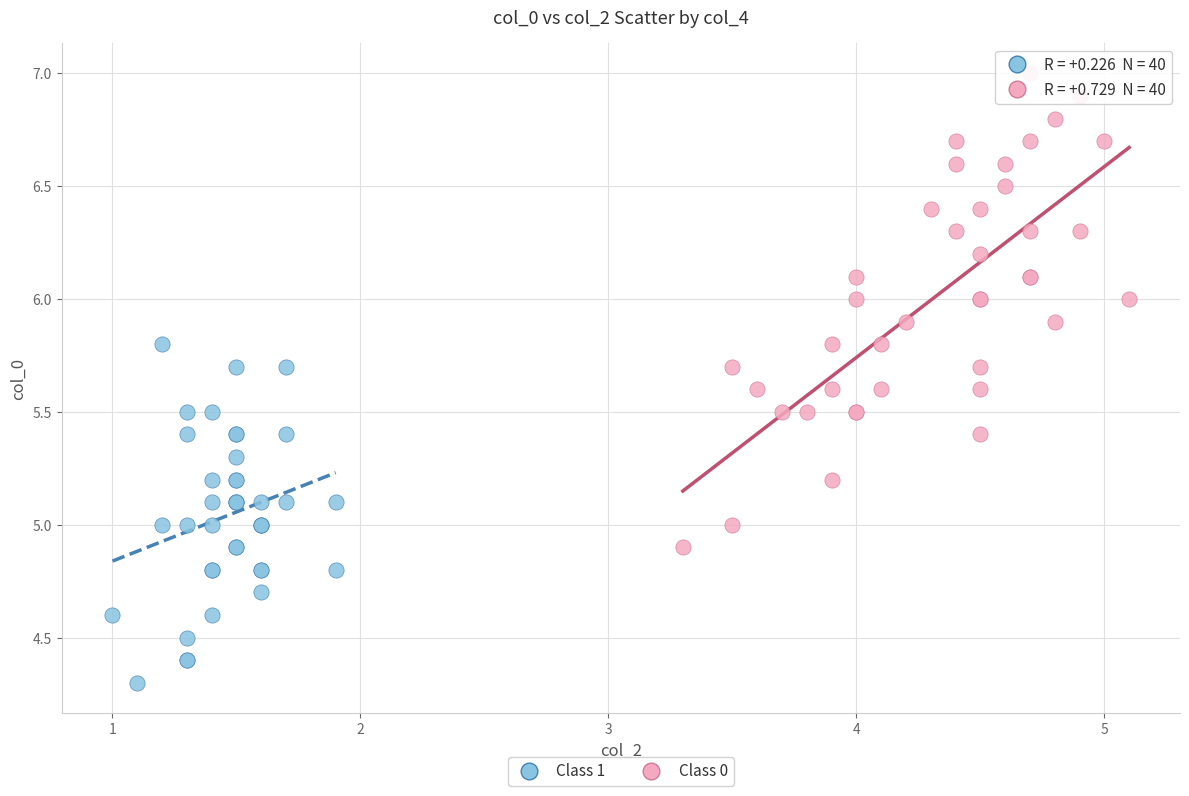

Which series reaches the maximum Y coordinate?

Class 0